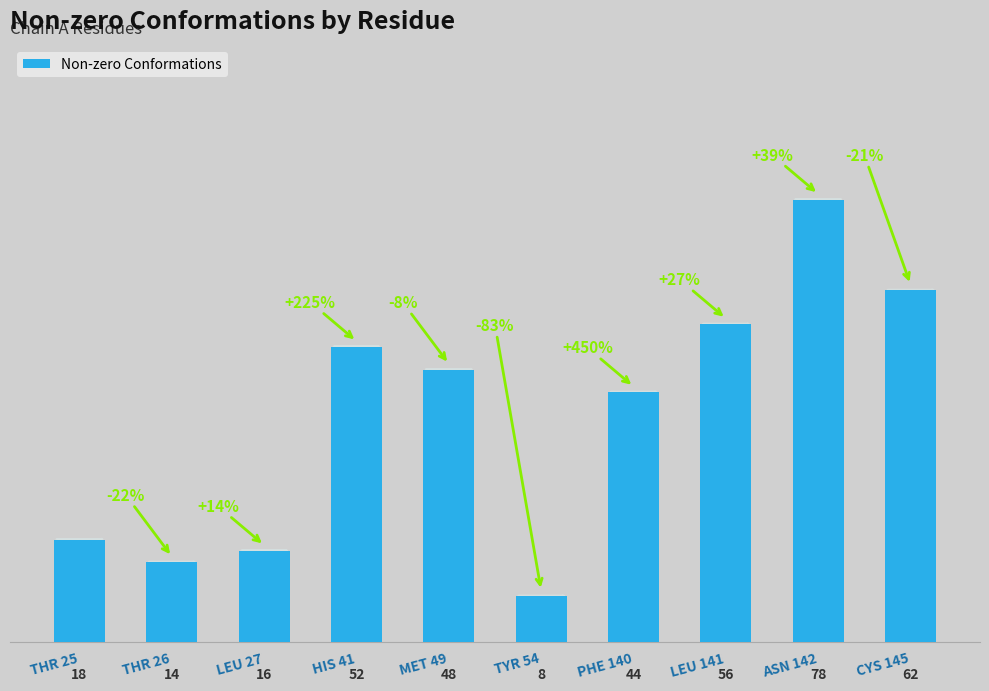

Rank the categories by value from highest to lowest.

ASN 142, CYS 145, LEU 141, HIS 41, MET 49, PHE 140, THR 25, LEU 27, THR 26, TYR 54